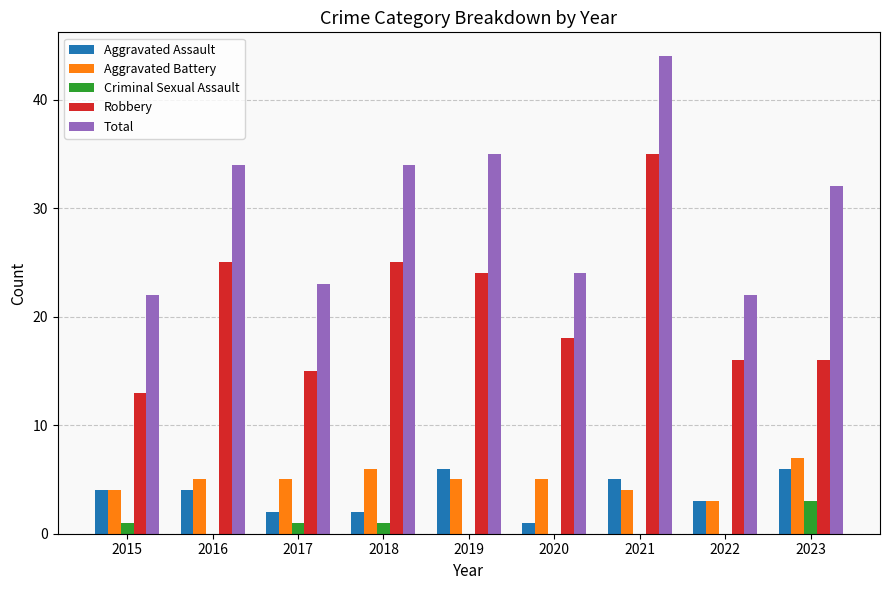

What is the approximate value of Aggravated Battery at 2021?

4